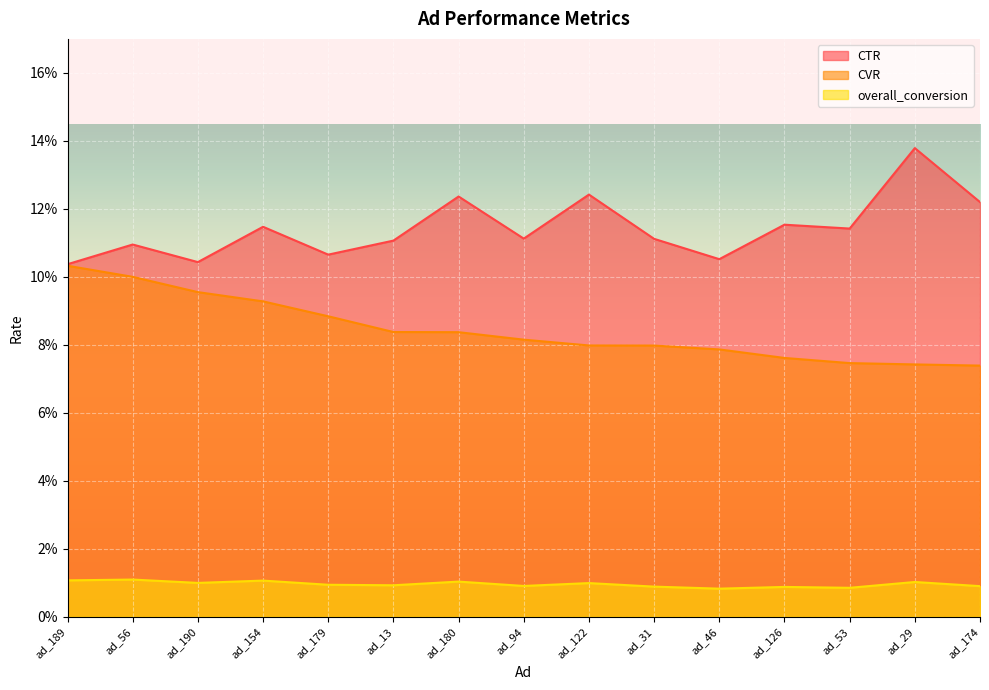

What position from the right is ad_190?

13